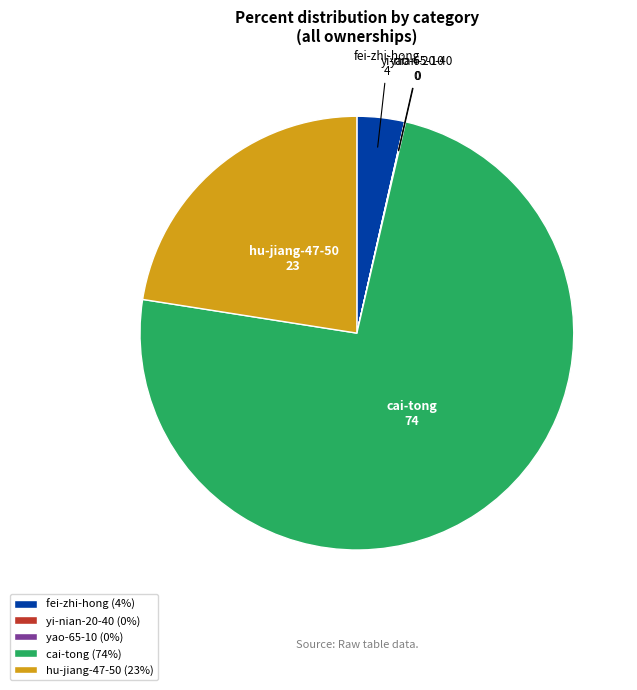

Which category accounts for the majority?

cai-tong